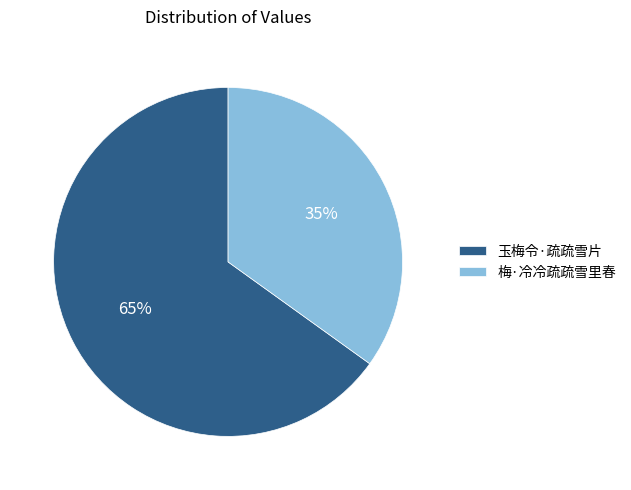

How many segments does this pie chart have?

2